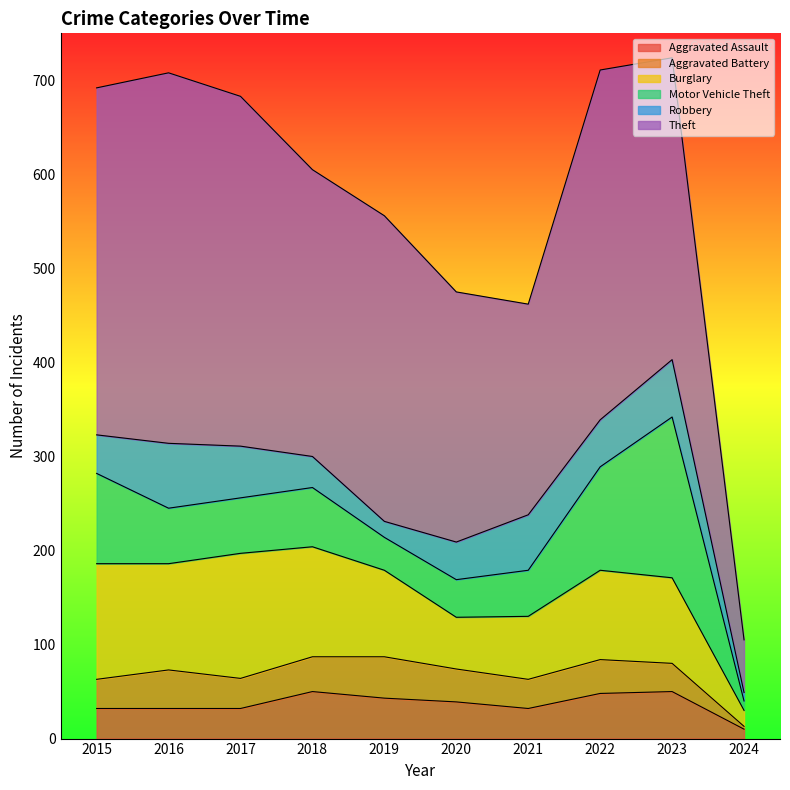

Reading left to right, transcribe all the data shown in this chart.

Aggravated Assault: 32	32	32	50	43	39	32	48	50	10
Aggravated Battery: 31	41	32	37	44	35	31	36	30	3
Burglary: 123	113	133	117	92	55	67	95	91	17
Motor Vehicle Theft: 96	59	59	63	35	40	49	110	171	10
Robbery: 41	69	55	33	17	40	59	50	61	9
Theft: 369	394	372	305	325	266	224	372	321	56